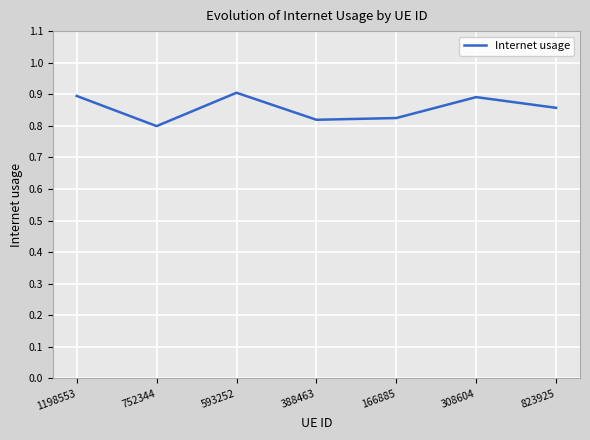

Count the values in the range 0 to 1.

7